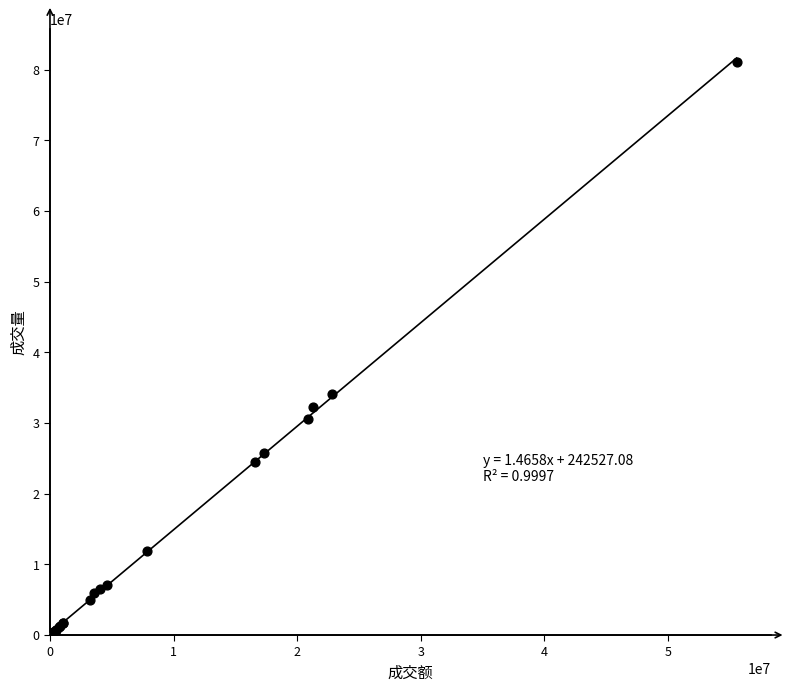

What Y value in the scatter plot is closest to 40624539?

34185500